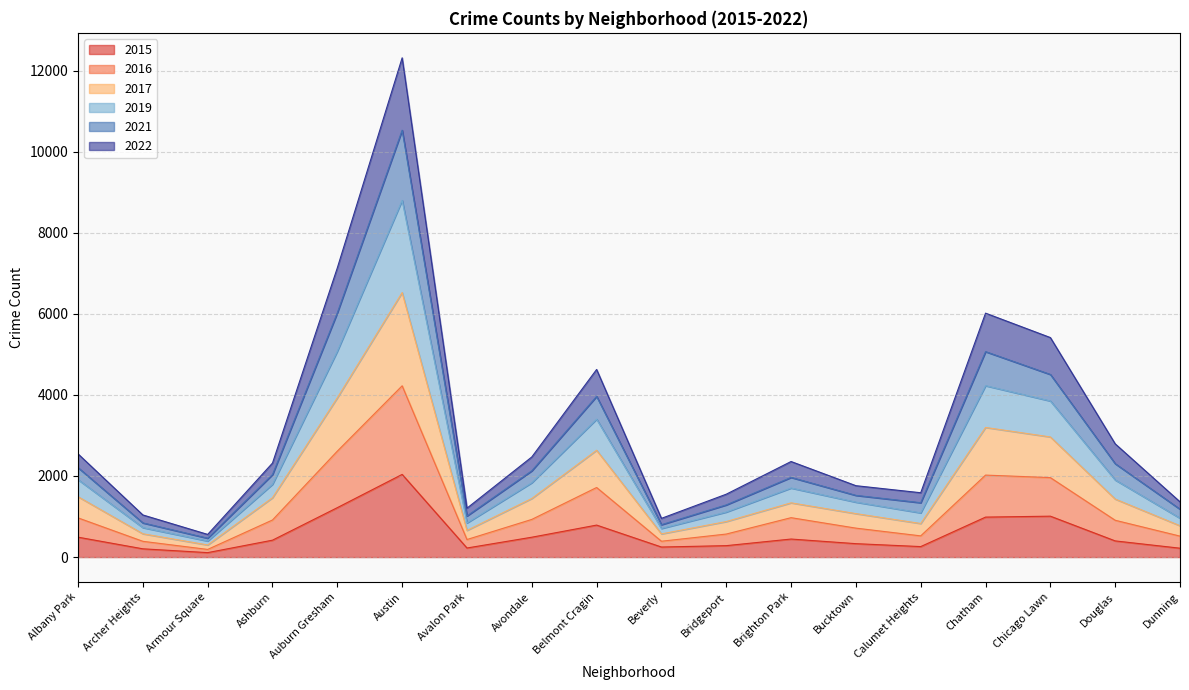

Where is 2015 nearest to the value 1074?

Chicago Lawn